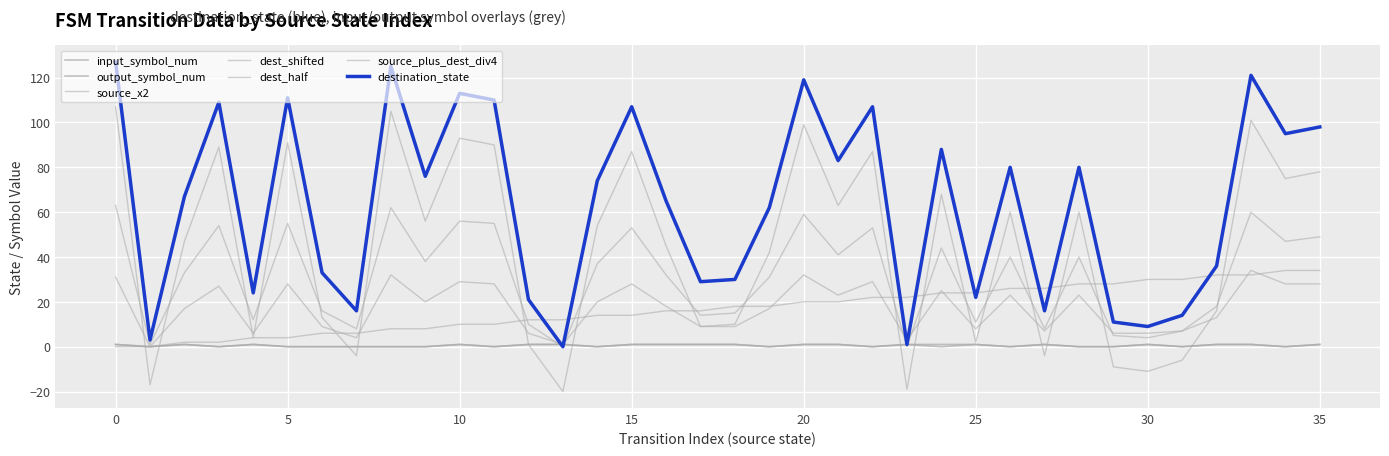

At which category is the sum across all series the highest?

33